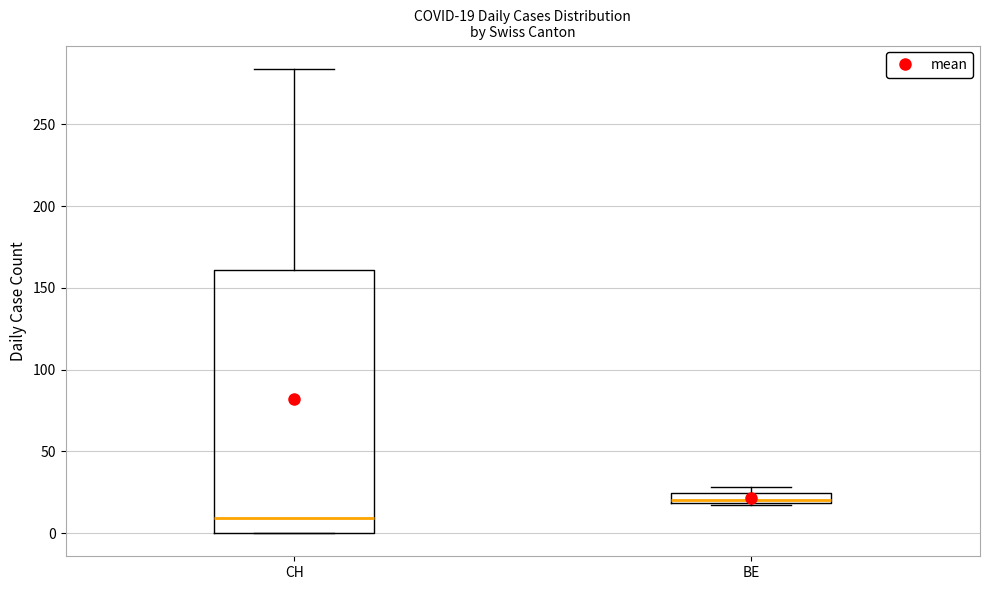

Which box is the tallest, from its lower edge to its upper edge?

CH